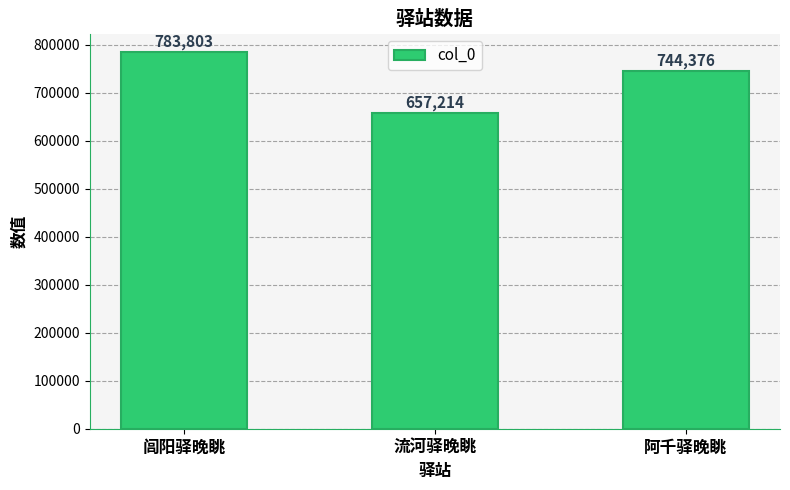

List the labels in order of value, smallest first.

流河驿晚眺, 阿千驿晚眺, 闾阳驿晚眺